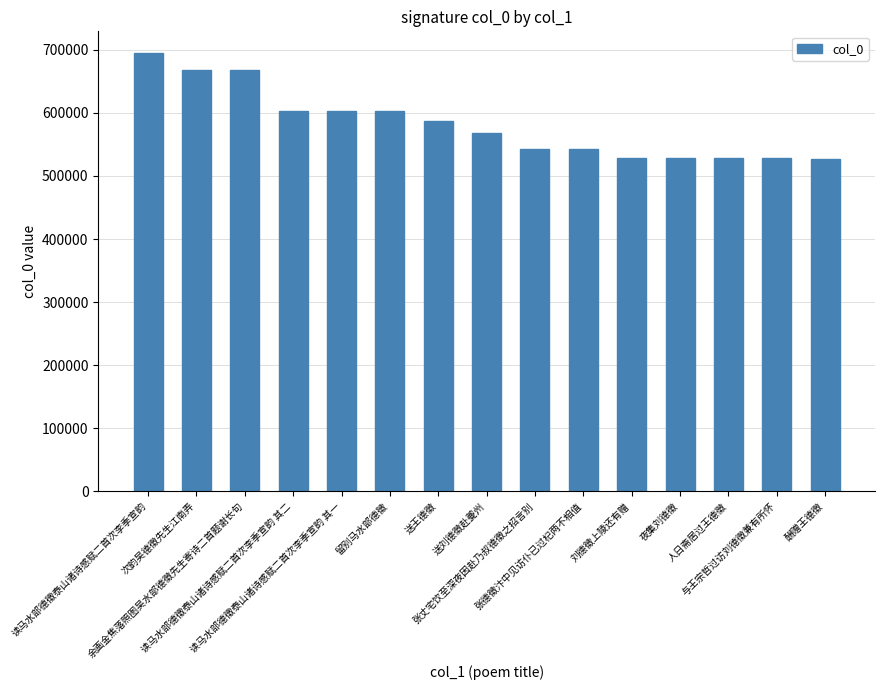

What is the difference between the second highest and second lowest values?

140077